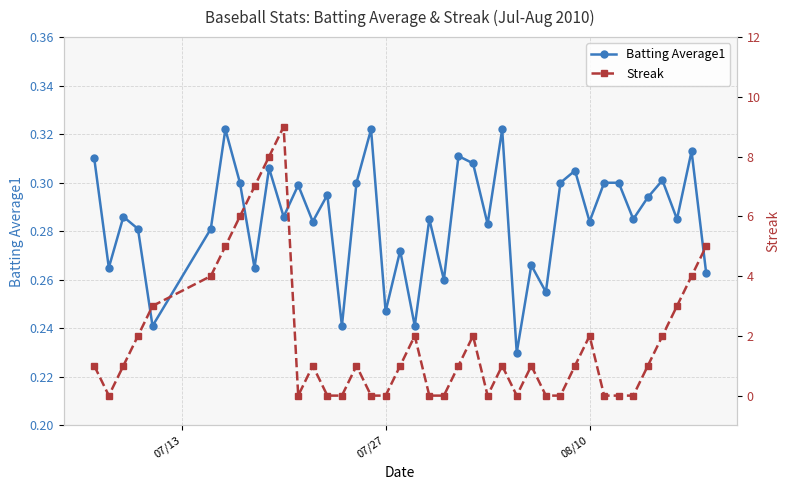

What is the sum of all Streak values?

74.0